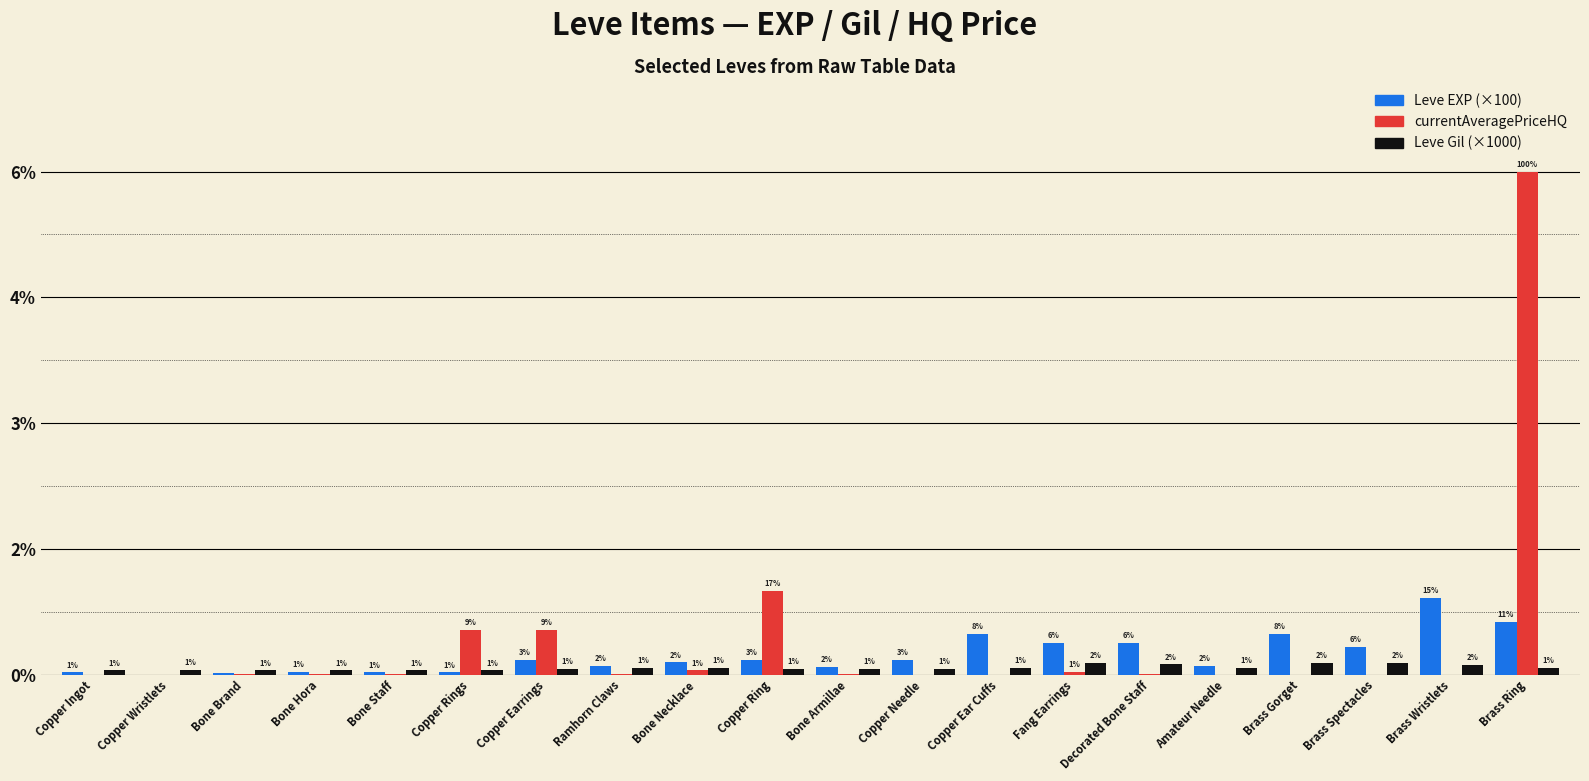

What is the total value across all series at Brass Ring?

13823000